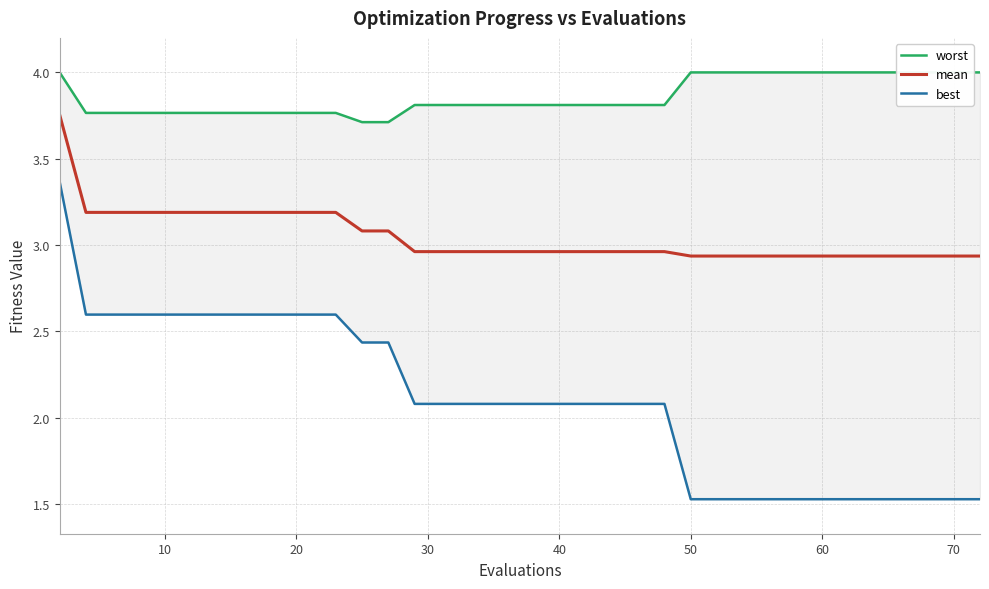

Which series has the largest range (max minus min)?

best